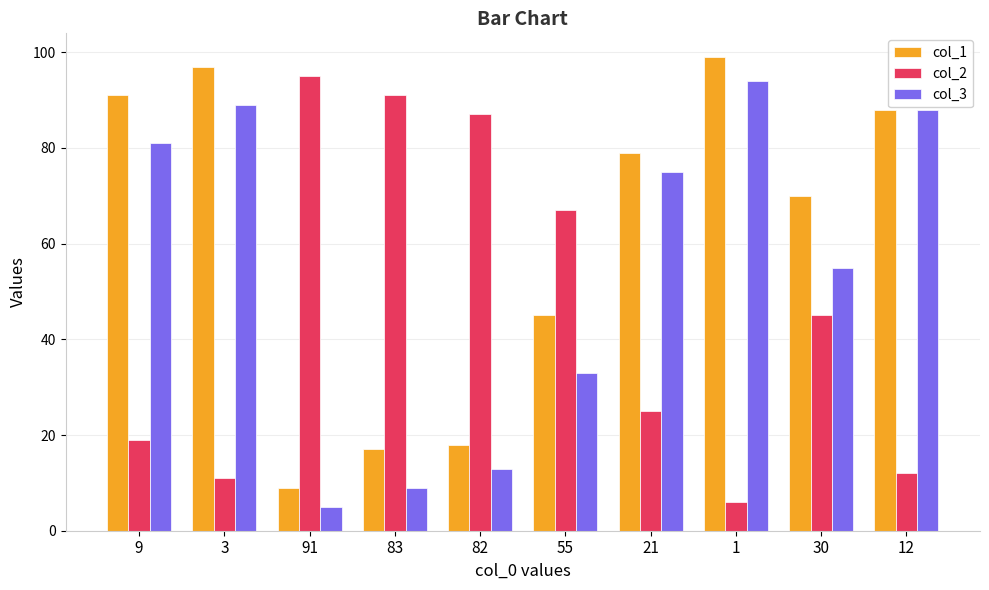

Does the chart contain any negative values?

No